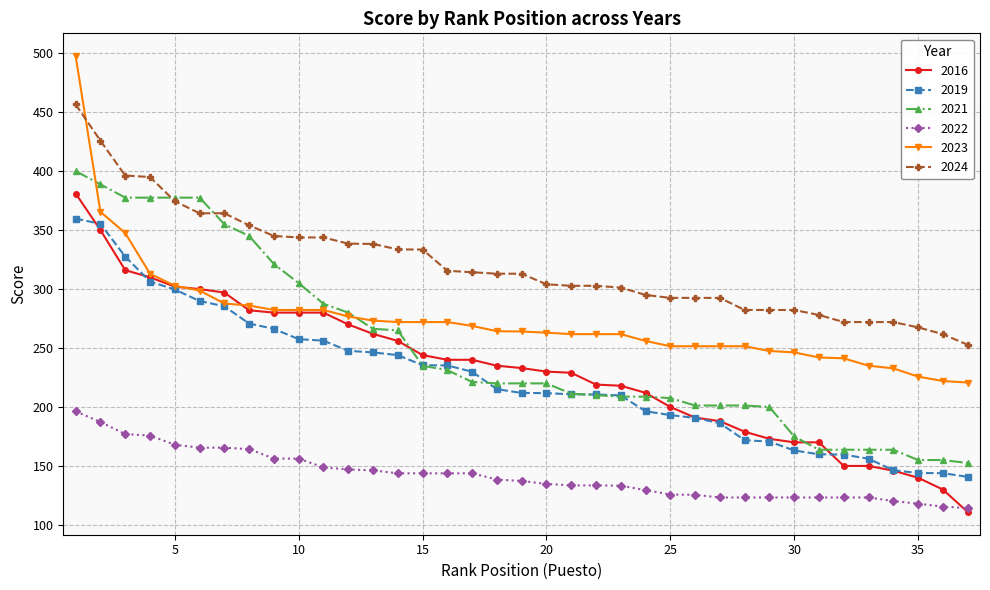

What is the difference between the maximum and minimum values in the 2022 series?

82.0